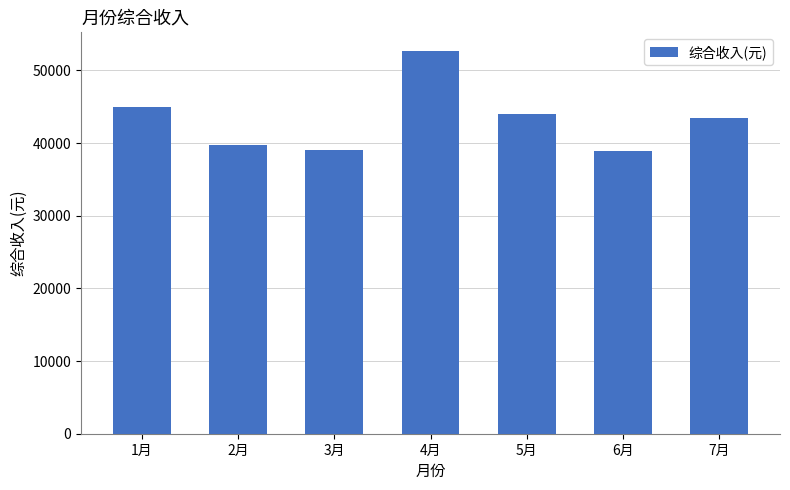

Which label corresponds to the largest value in the chart?

4月